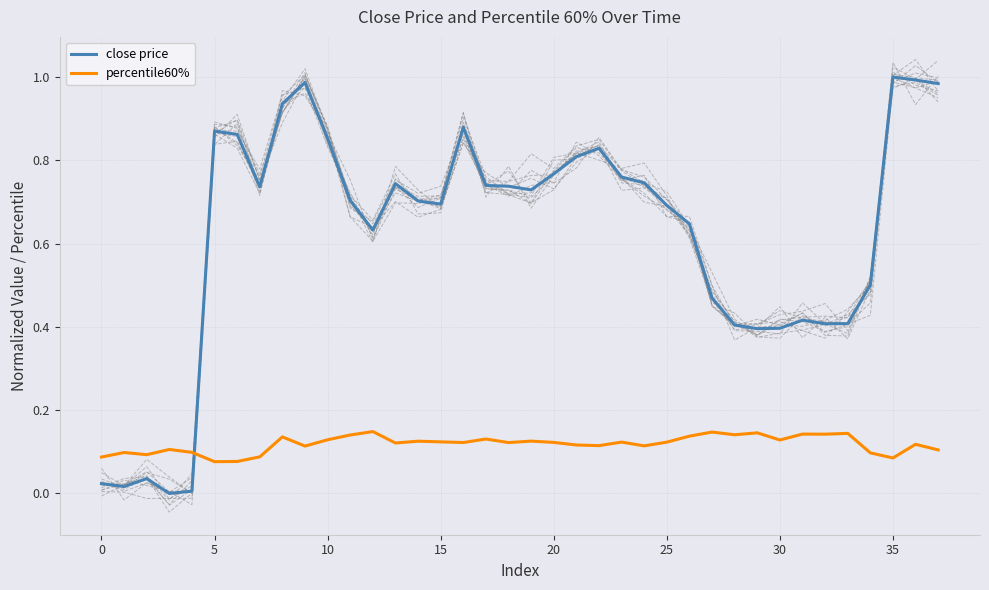

What is the total value across all series at 22?

0.9